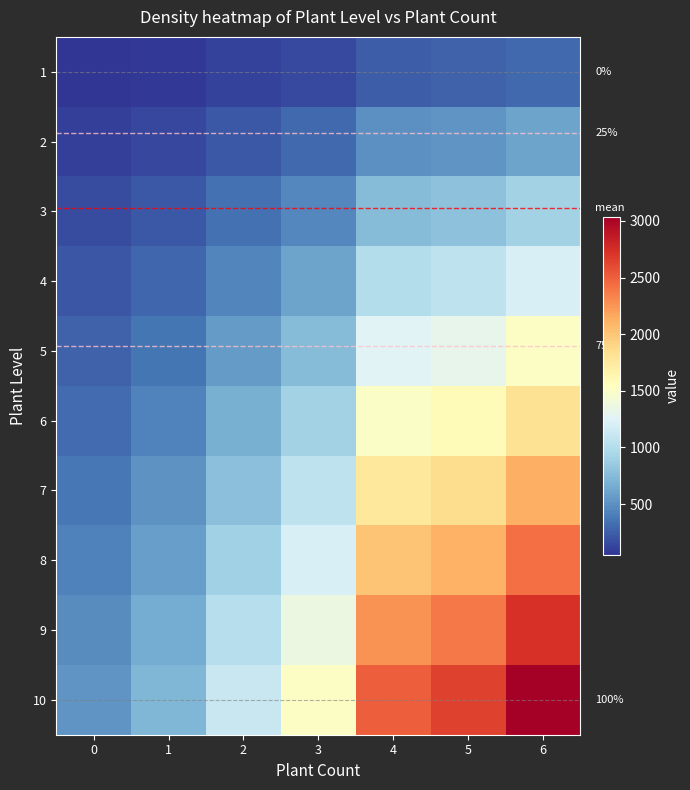

What is the difference between the maximum and minimum values in the 3 series?

752.4